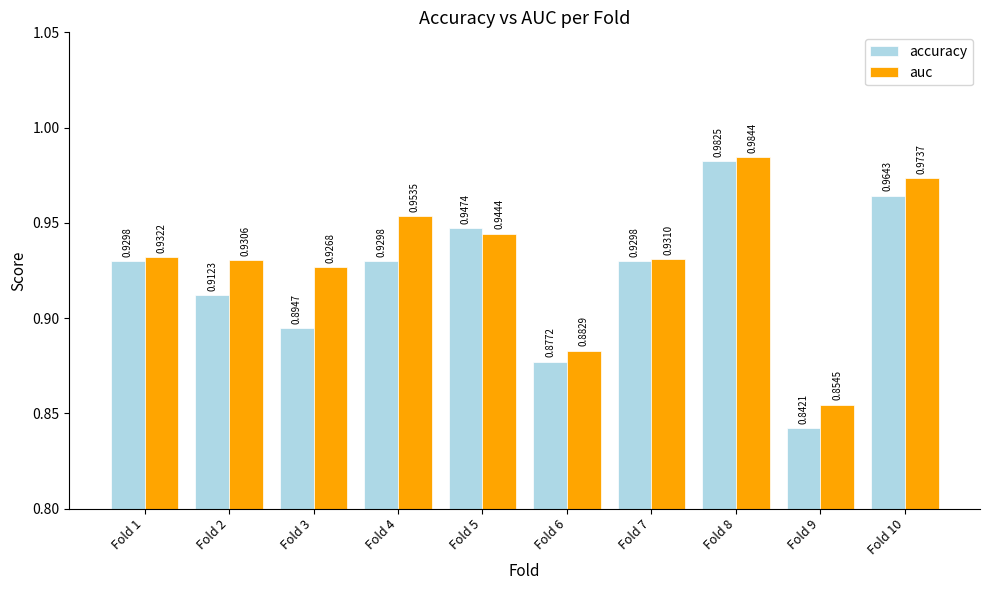

What is the sum of the auc values at Fold 10 and Fold 4?

1.9